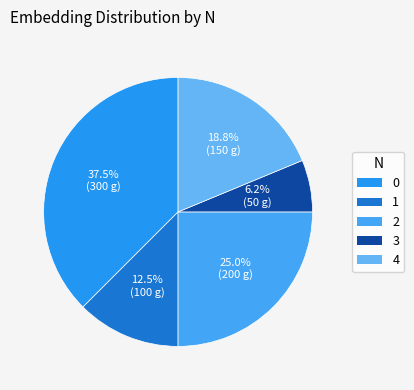

Between 1 and 2, which is larger?

2